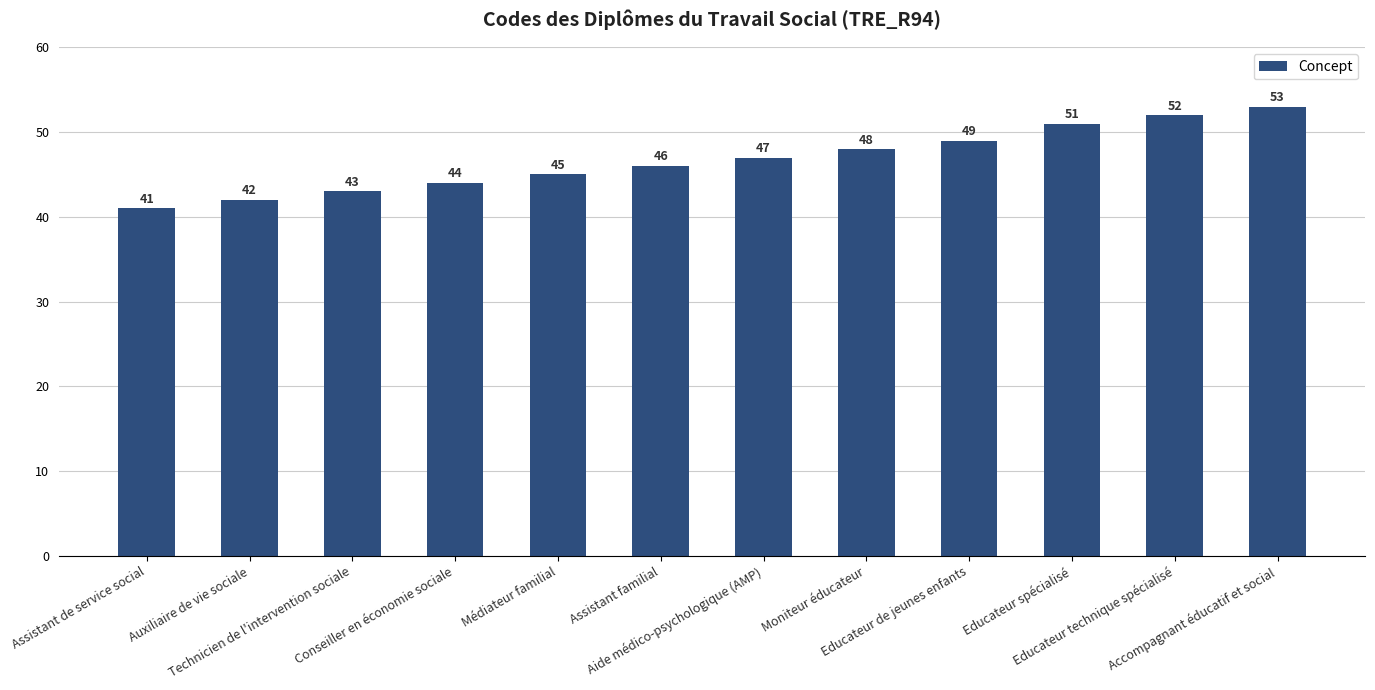

What is the label of the 9th bar from the right?

Conseiller en économie sociale